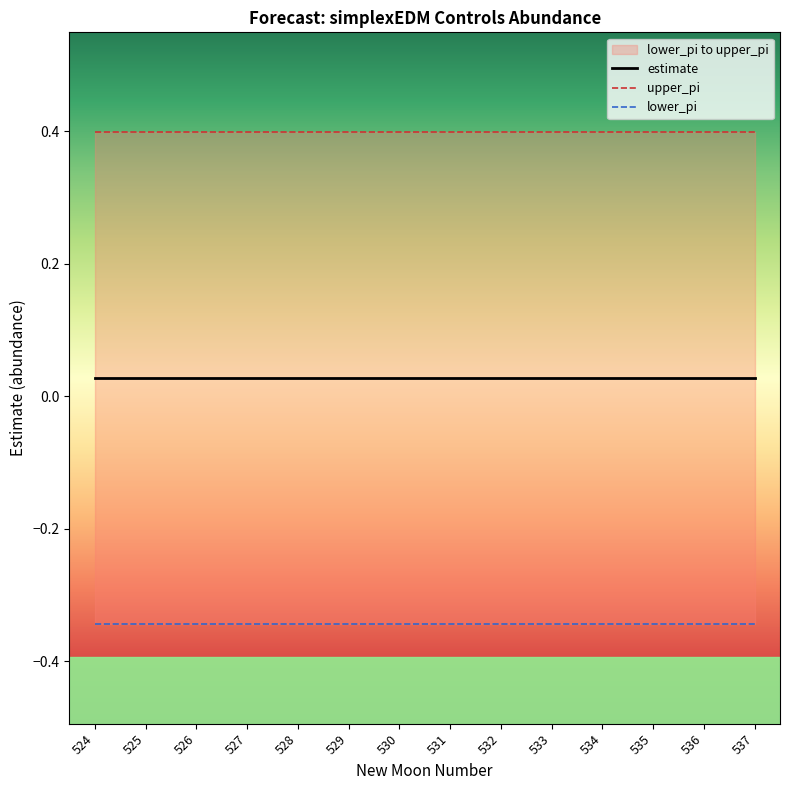

Is the value of upper_pi at 529 greater than the value of lower_pi at 531?

Yes